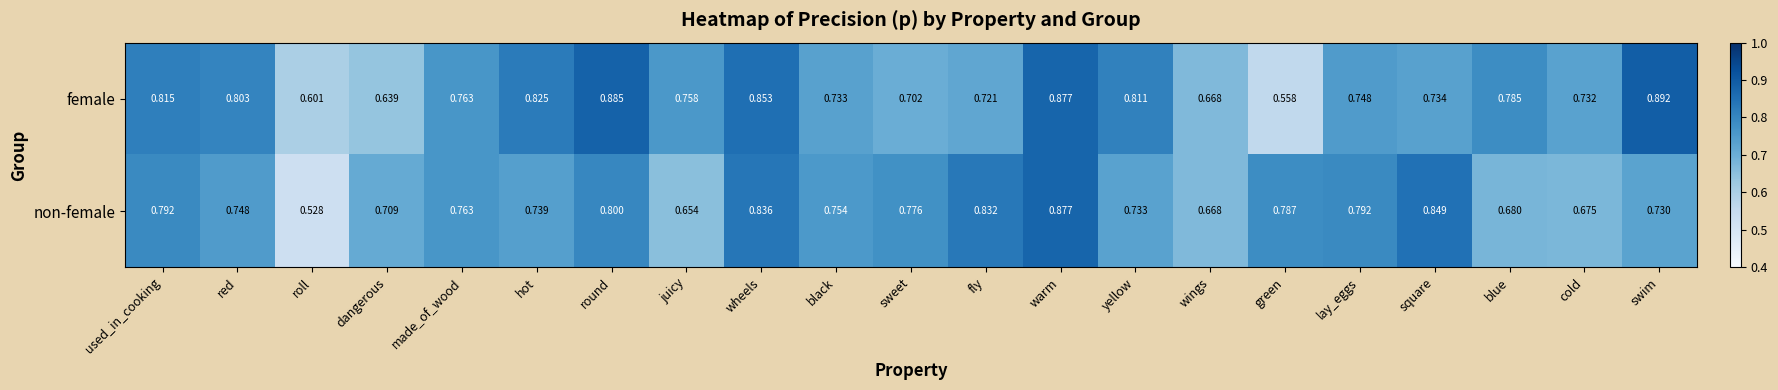

What is the total value across all series at wheels?

1.7